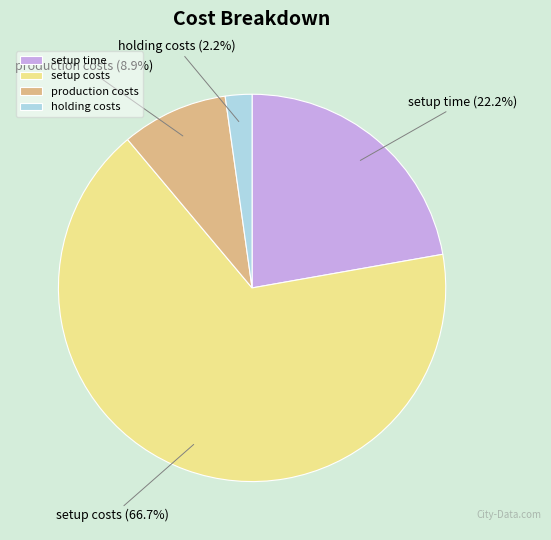

Which slice is the smallest?

holding costs